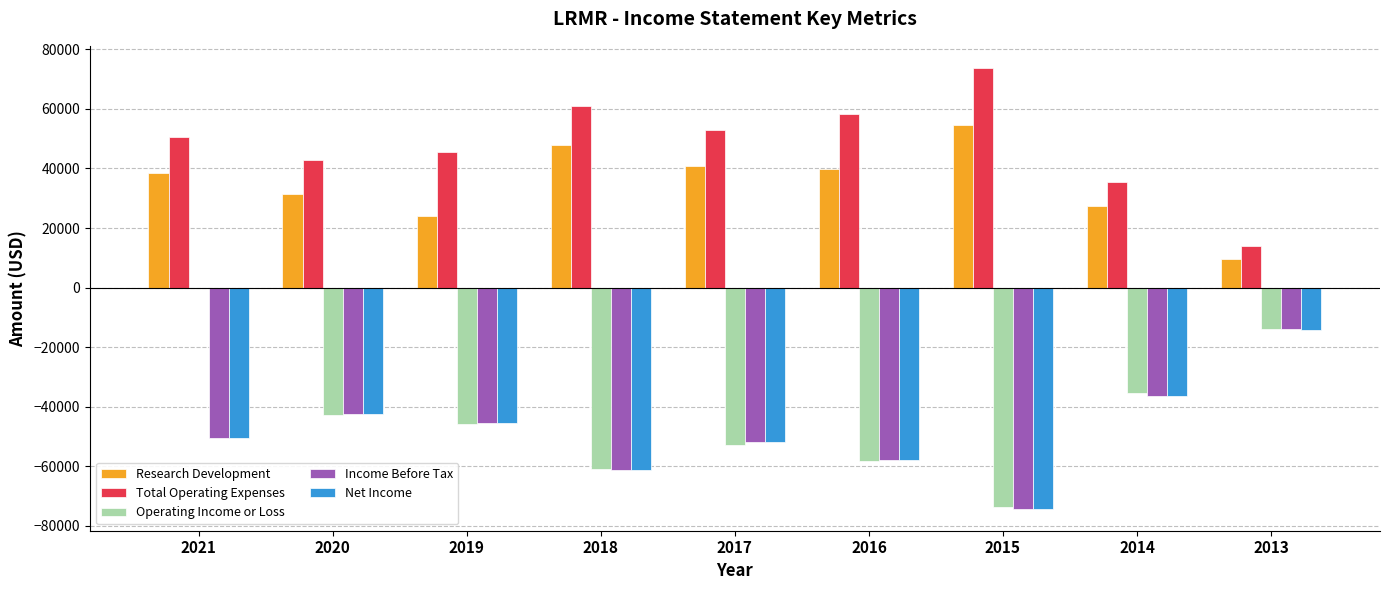

What is the sum of the Net Income values at 2018 and 2019?

-106800